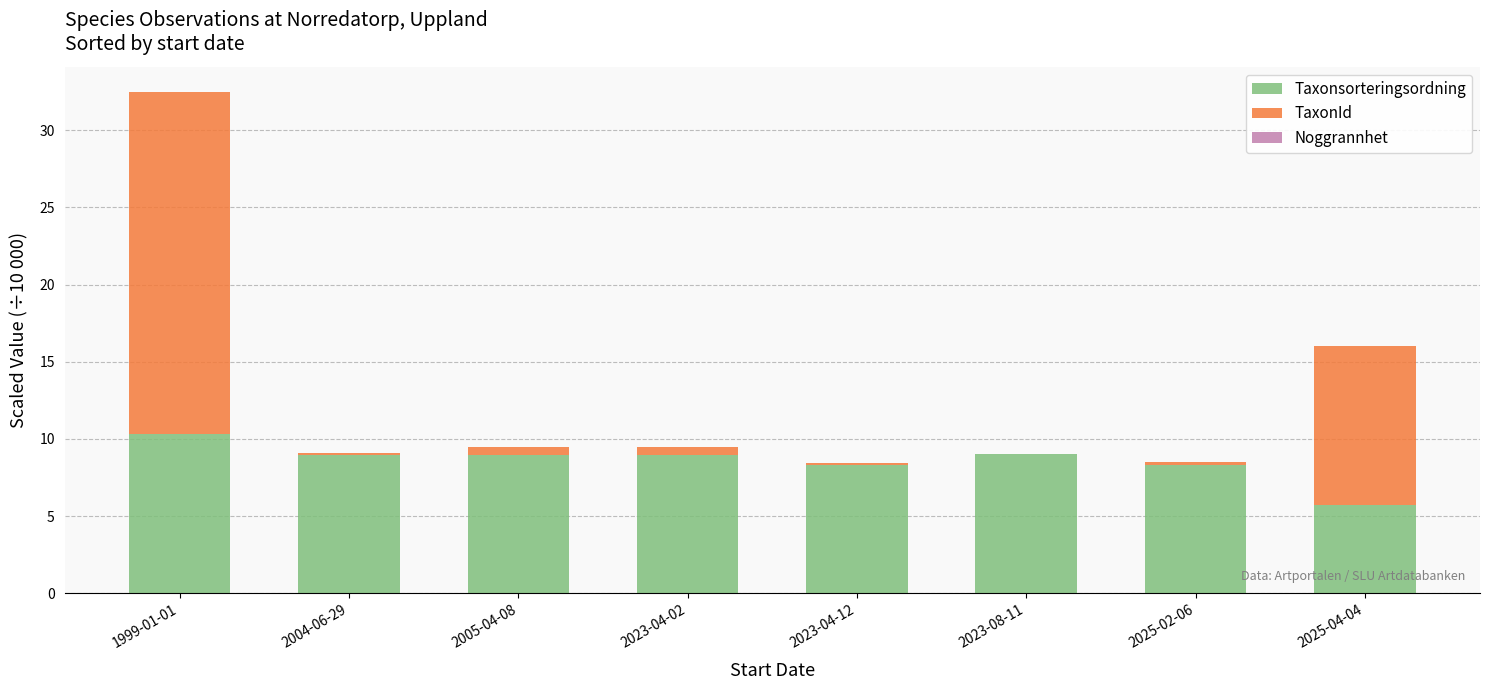

What is the sum of all Taxonsorteringsordning values?

68.5